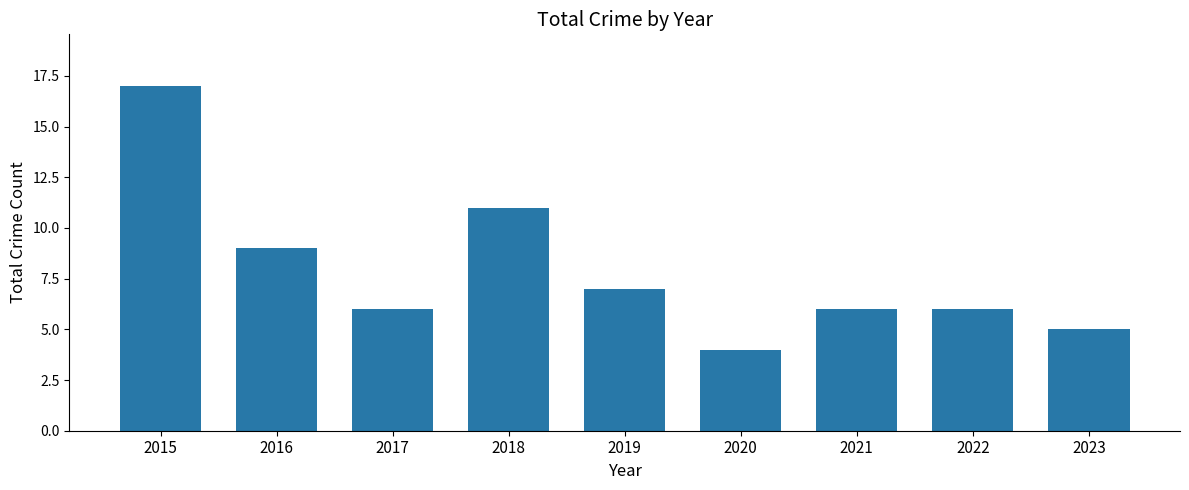

Reading left to right, transcribe all the data shown in this chart.

2015=17	2016=9	2017=6	2018=11	2019=7	2020=4	2021=6	2022=6	2023=5